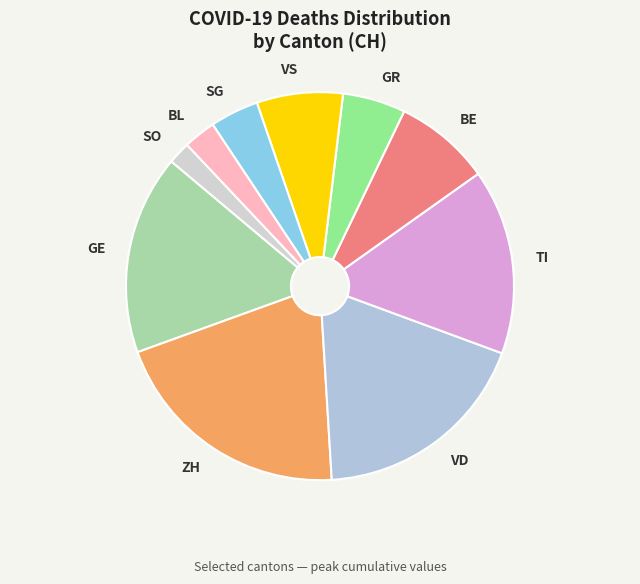

Which has a higher value, BL or ZH?

ZH